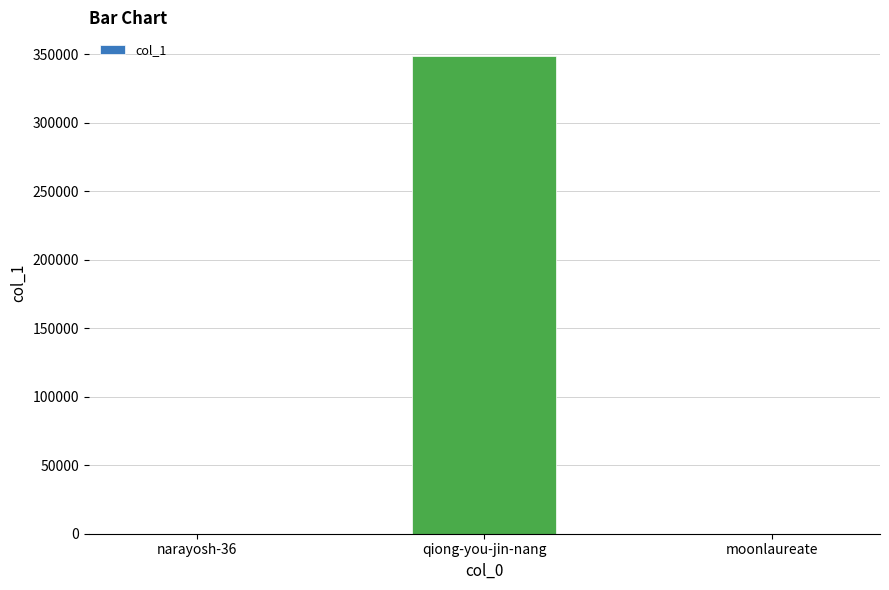

What is the sum of the values at qiong-you-jin-nang and narayosh-36?

348435